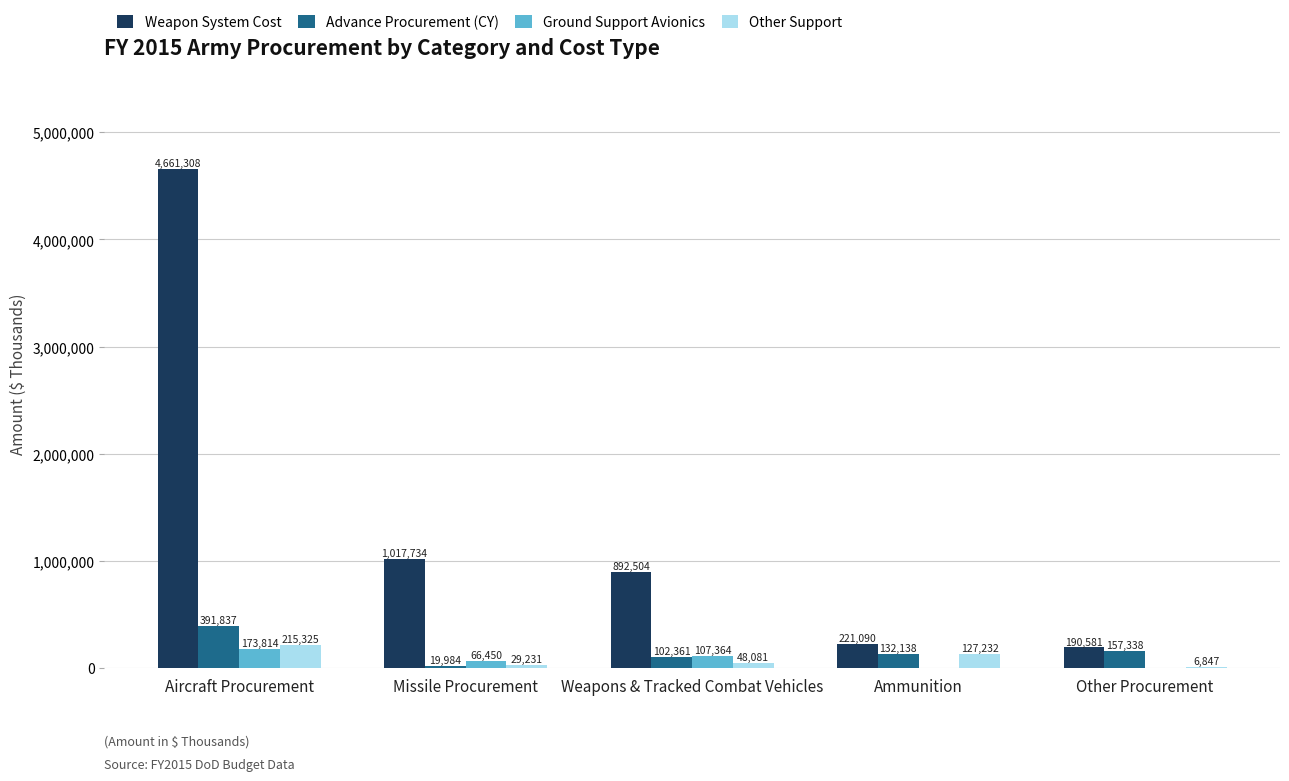

What is the sum of the Other Support values at Missile Procurement and Weapons & Tracked Combat Vehicles?

77312